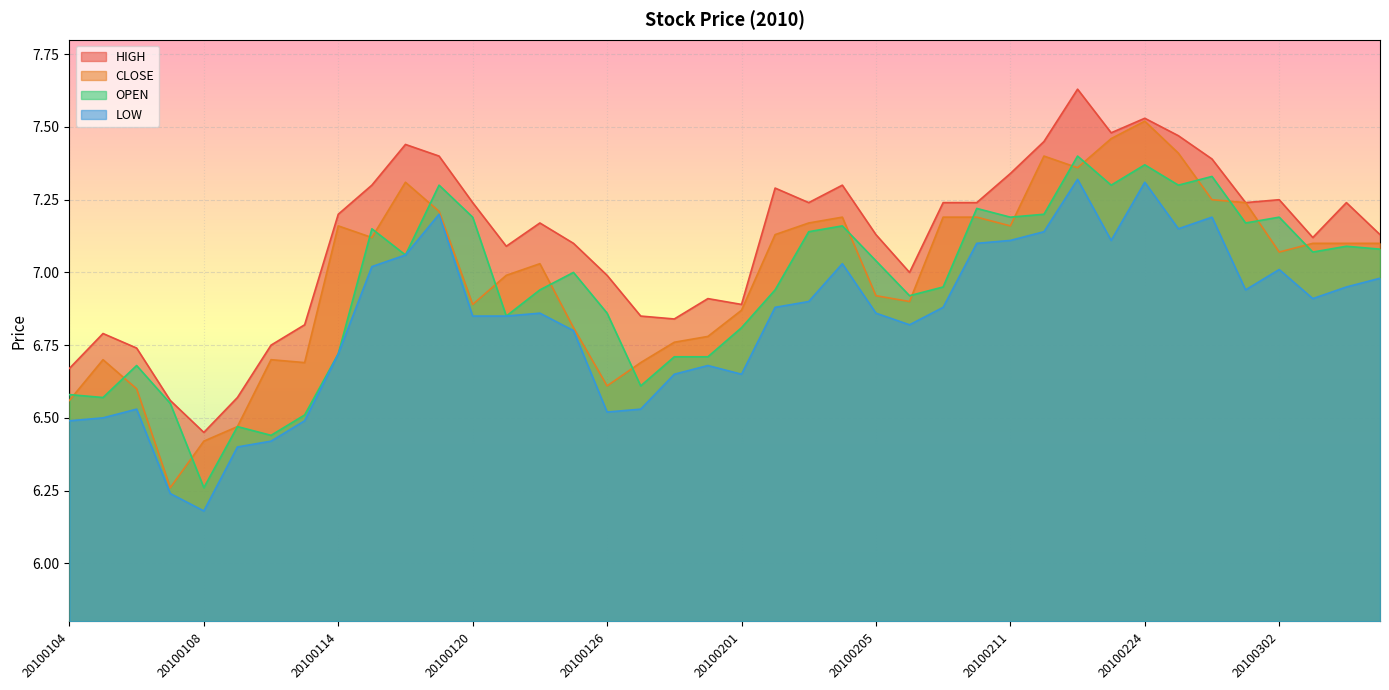

At which category does OPEN reach its first local valley?

20100105